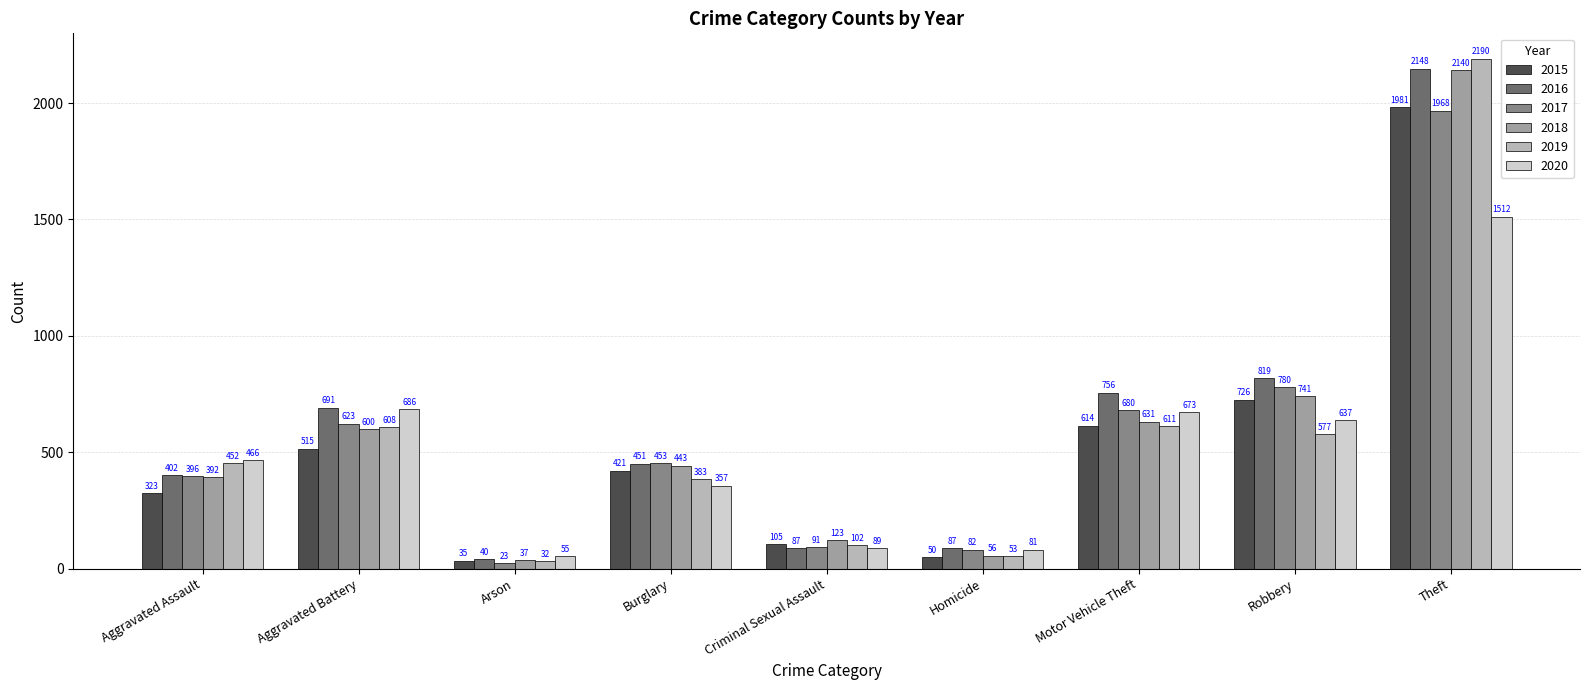

How many groups of bars are there?

9